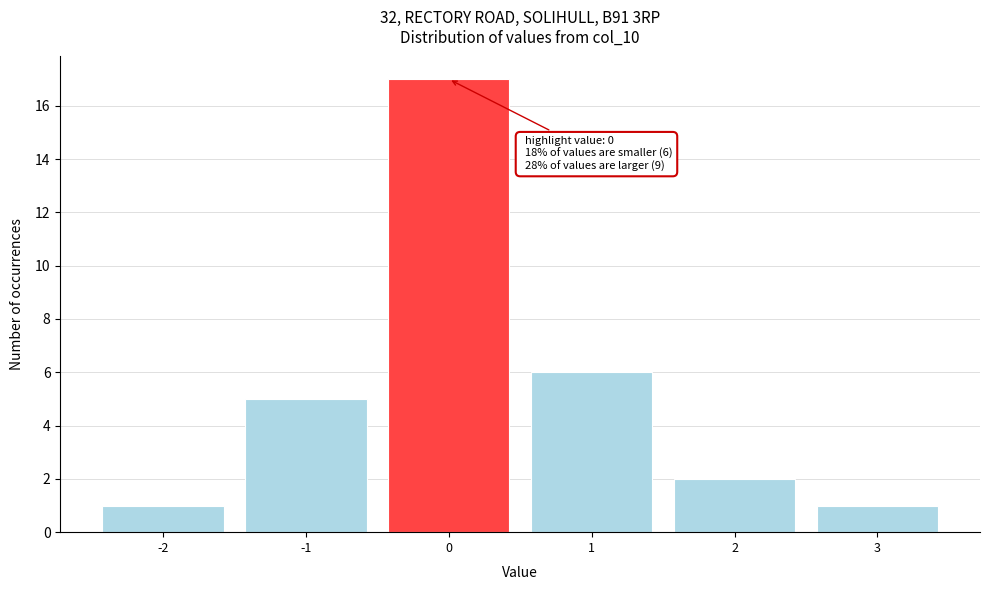

Which range on the x-axis has the tallest bar?

-0.5 to 0.5